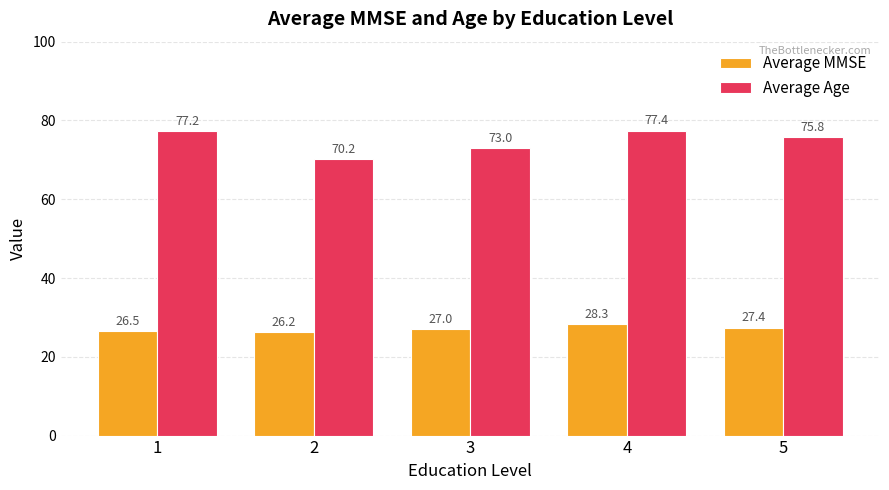

Is the value of Average MMSE at 1 greater than the value of Average Age at 5?

No